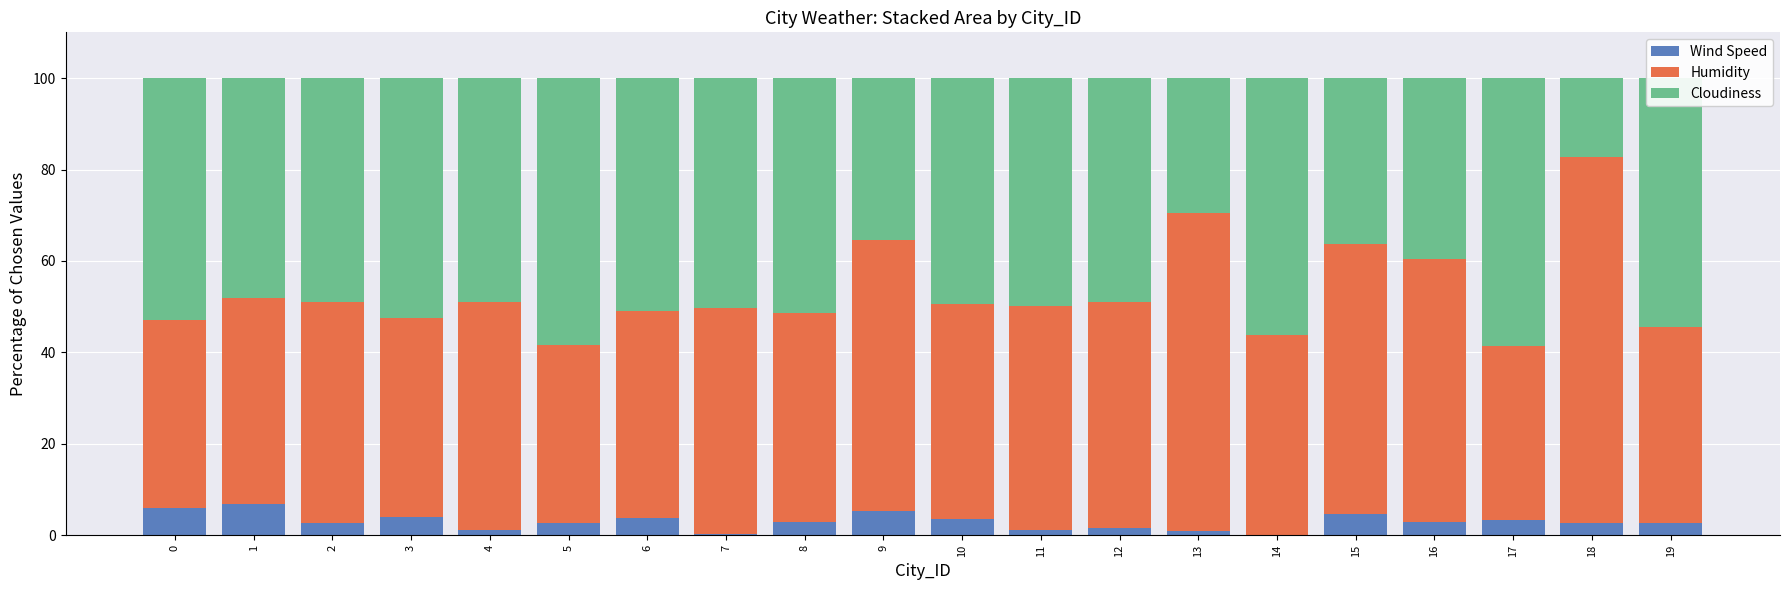

What is the total value across all series at 1?

100.0